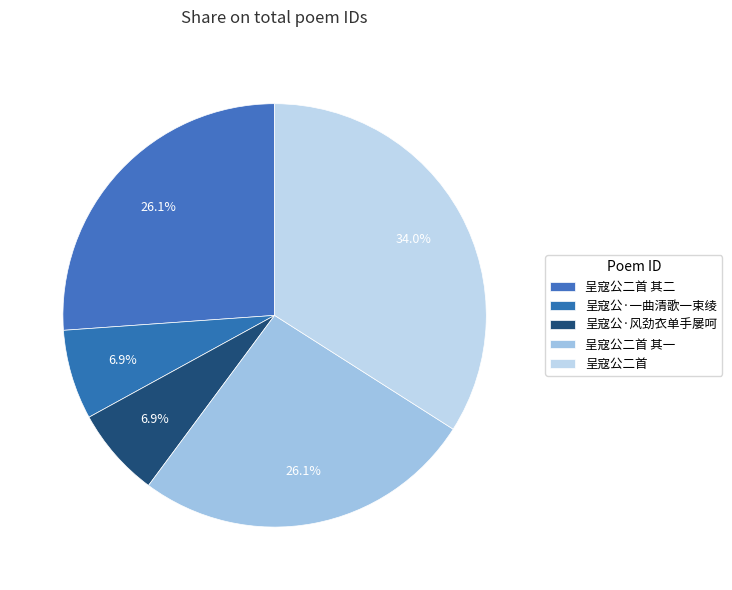

Is the sum of 呈寇公·一曲清歌一束绫 and 呈寇公·风劲衣单手屡呵 greater than half?

No